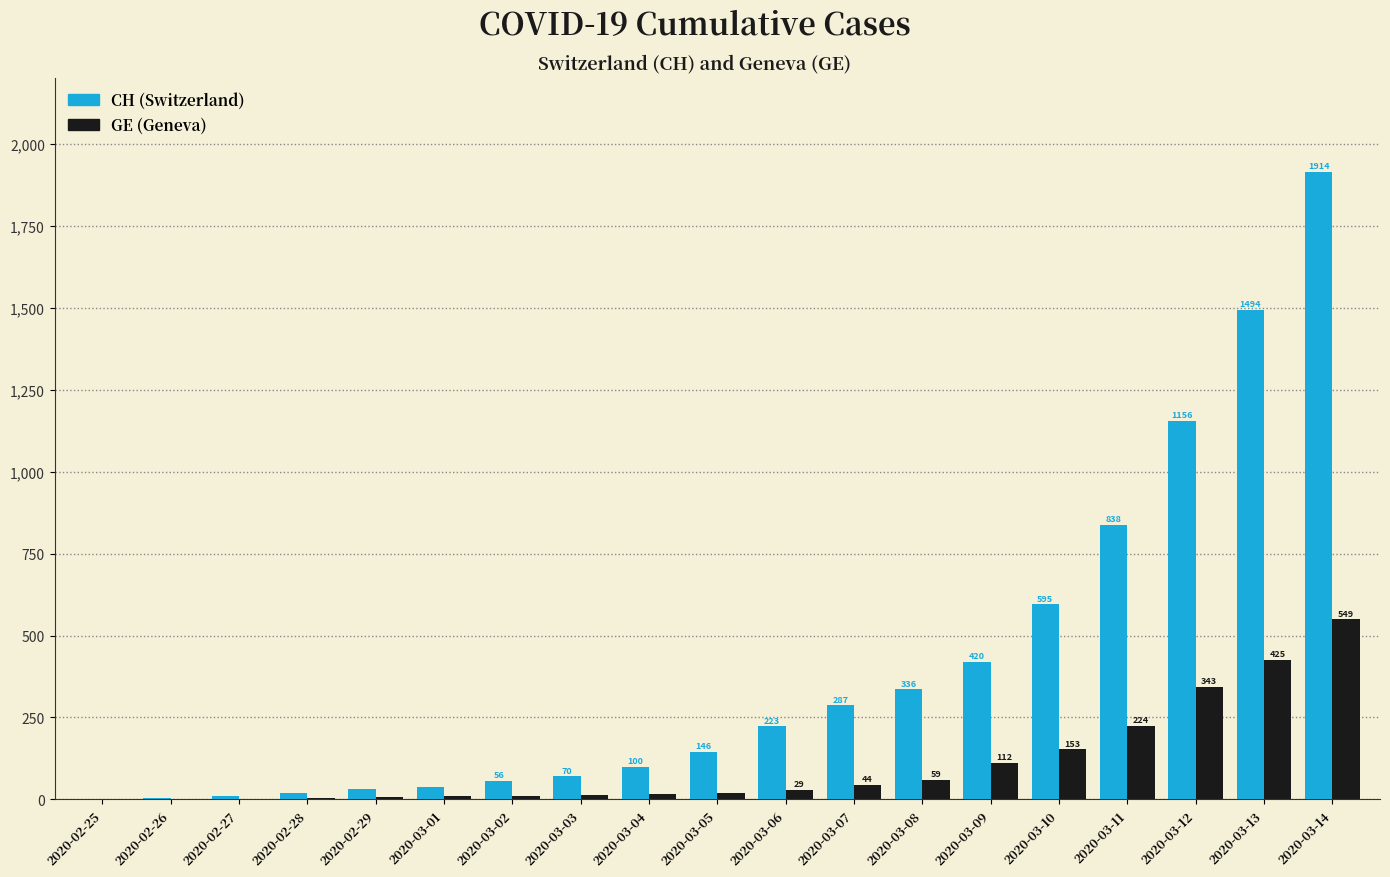

Where is GE (Geneva) nearest to the value 274?

2020-03-11